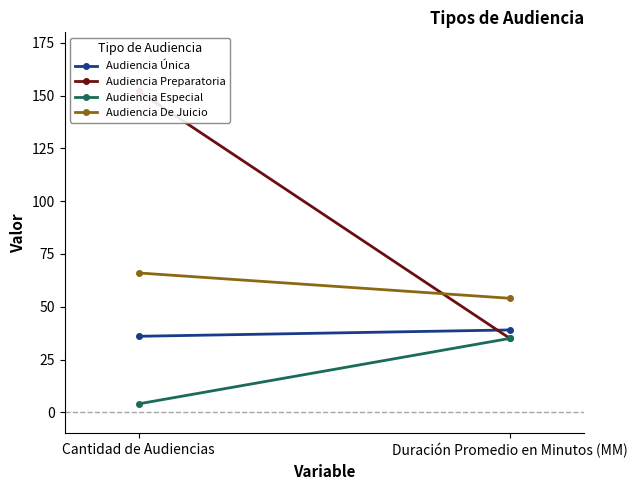

Rank the categories by Audiencia Especial value from lowest to highest.

Cantidad de Audiencias, Duración Promedio en Minutos (MM)